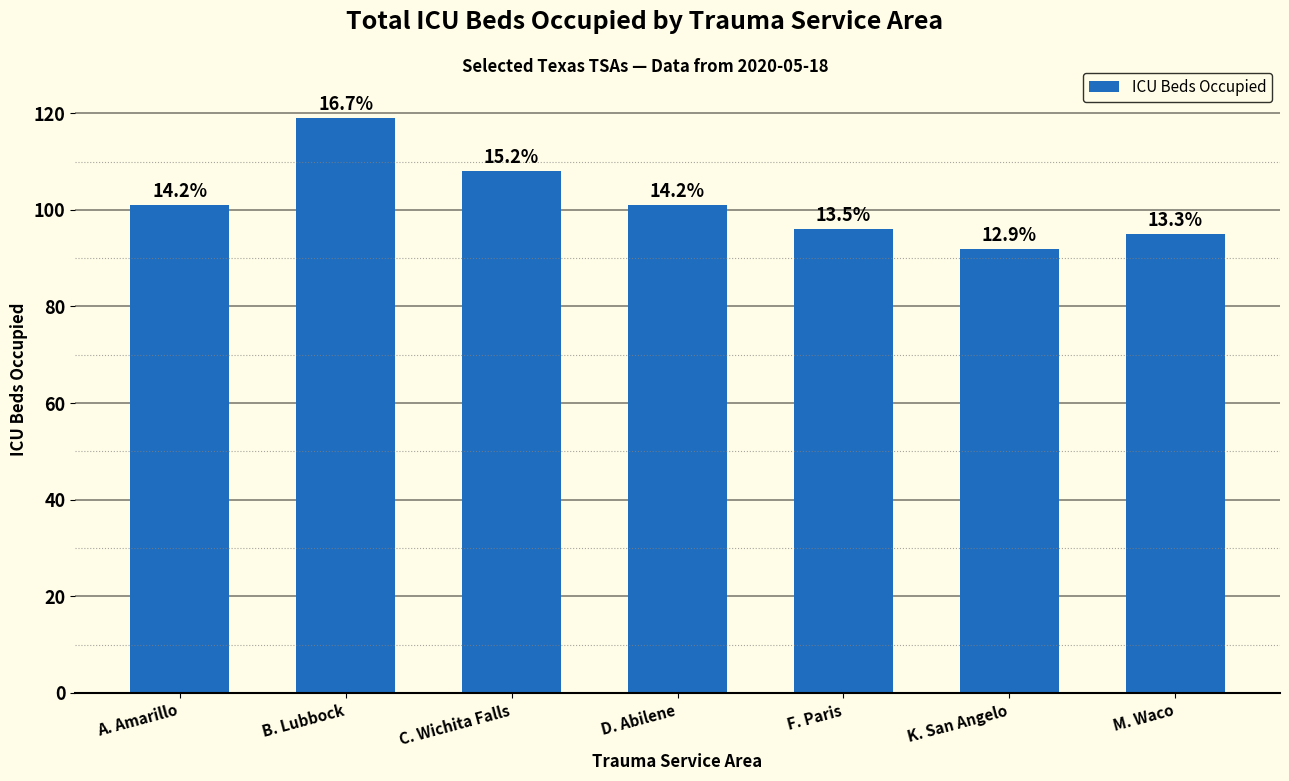

At which category does the chart reach its minimum across all series?

K. San Angelo